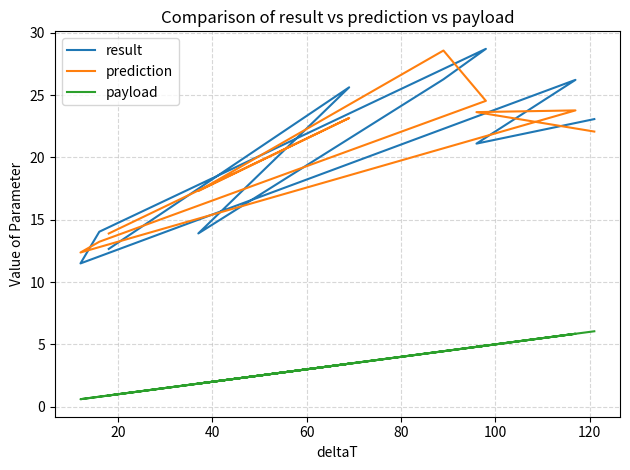

Is the value of prediction at 100 greater than the value of payload at 80?

Yes